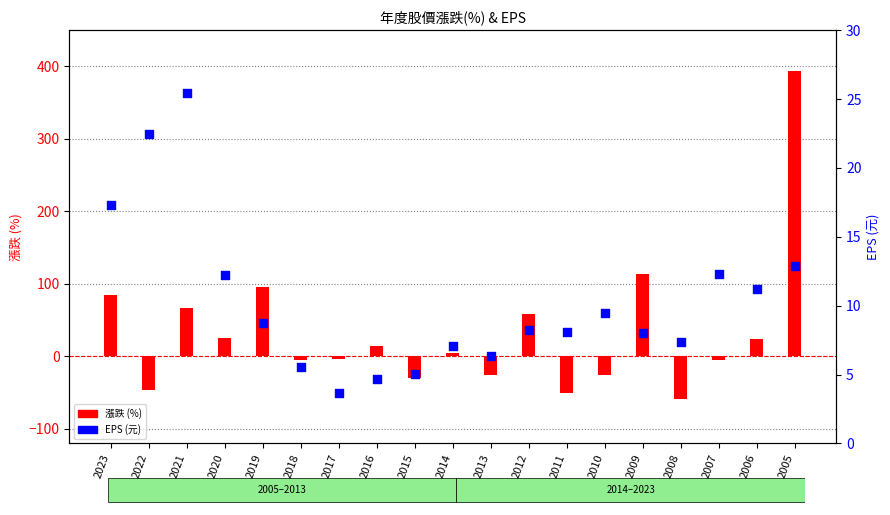

Which series has the largest total across all categories?

漲跌(%)